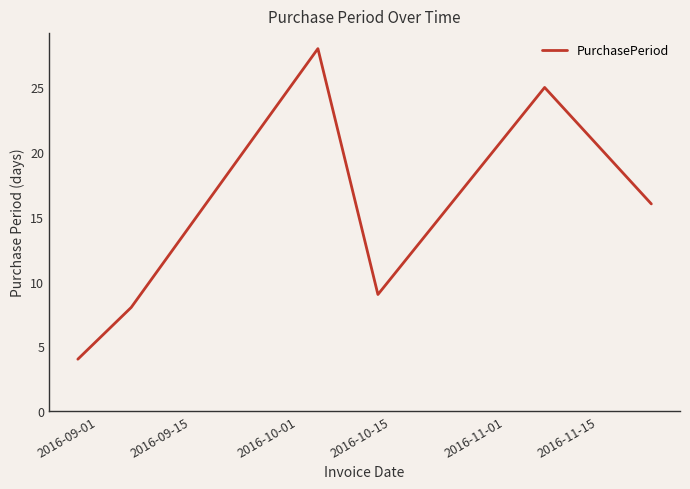

How many lines are shown in the chart?

1